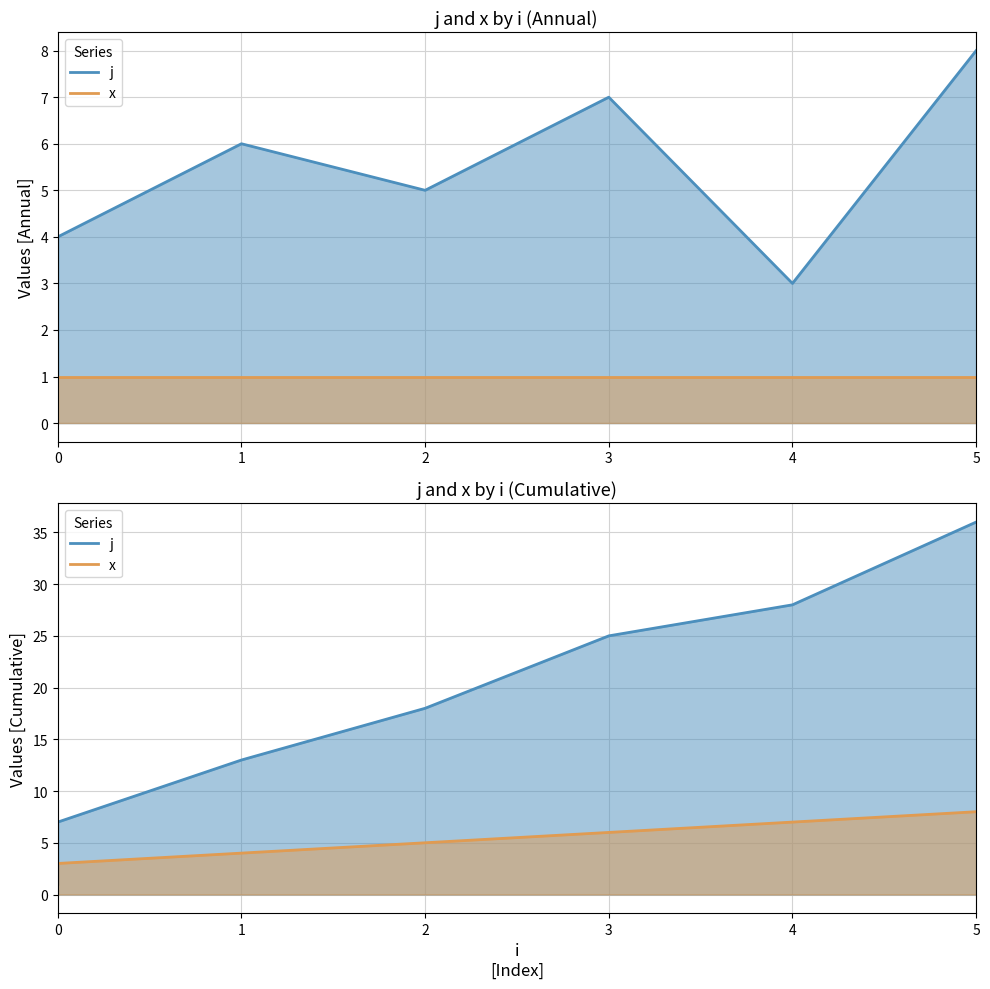

At which category does the data reach its first local peak?

1